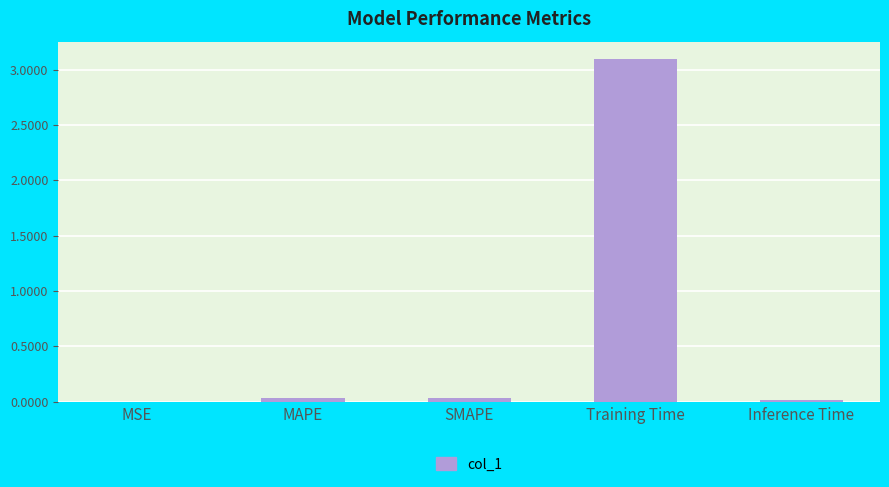

True or false: the data shows 0.0 at MSE.

True